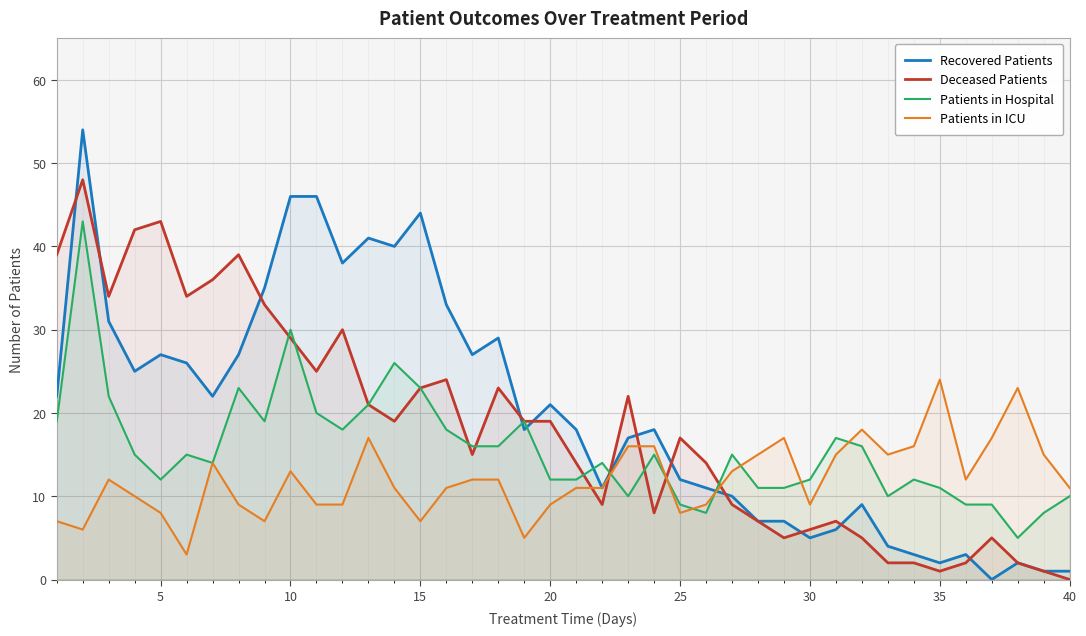

How many values in the Deceased Patients series are below 19?

20